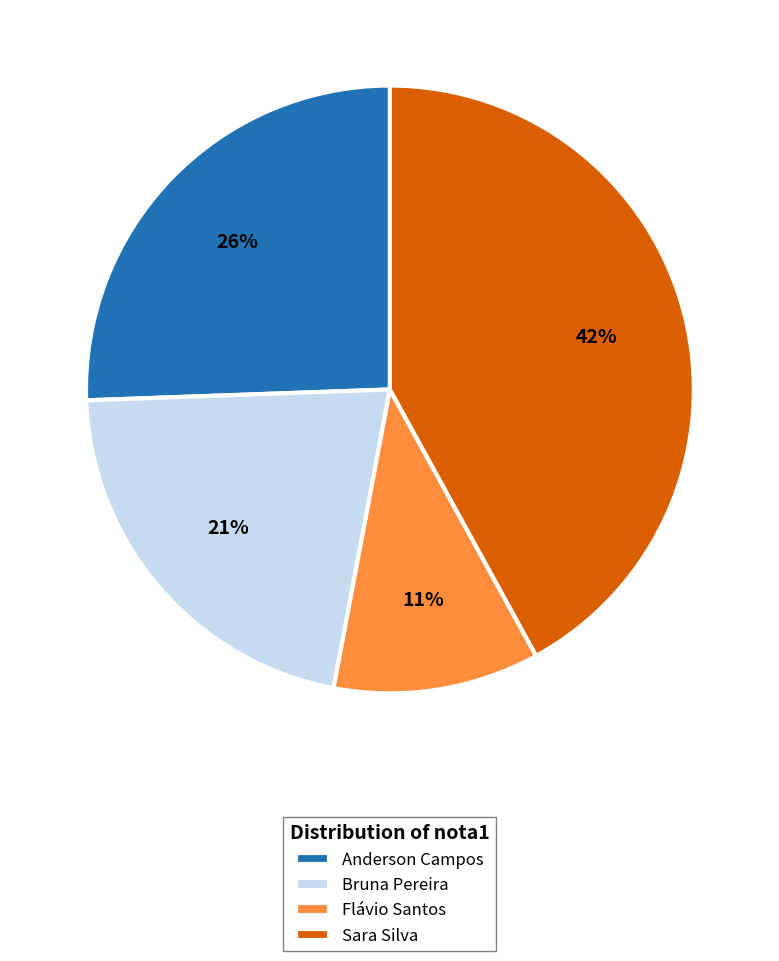

Rank the categories by value from highest to lowest.

Sara Silva, Anderson Campos, Bruna Pereira, Flávio Santos